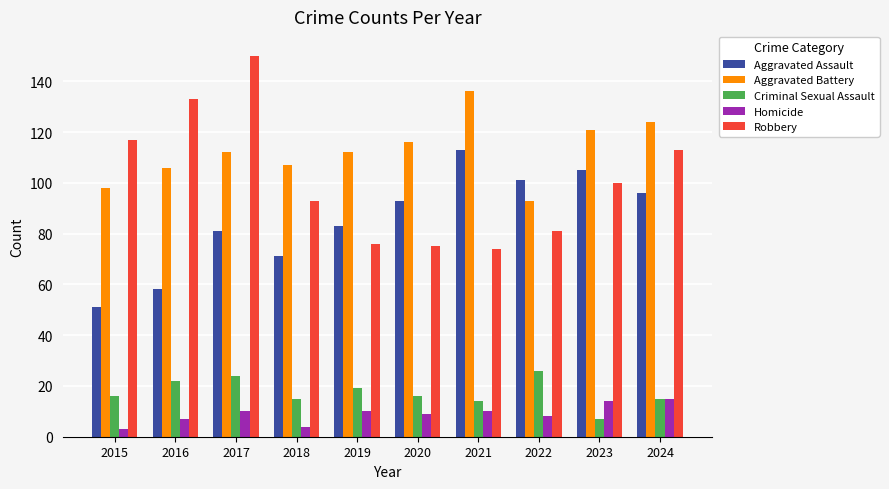

What is the spread (max minus min) of values at 2021?

126